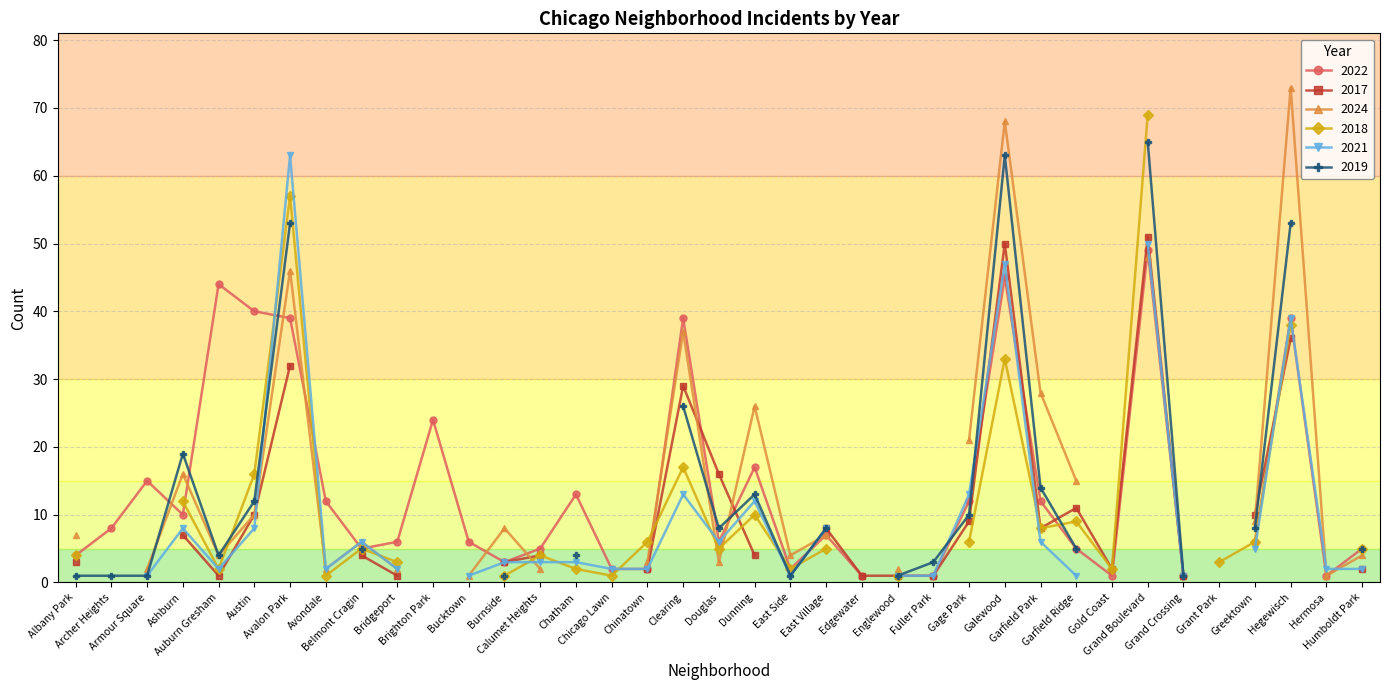

Which series has the widest spread of values?

2024